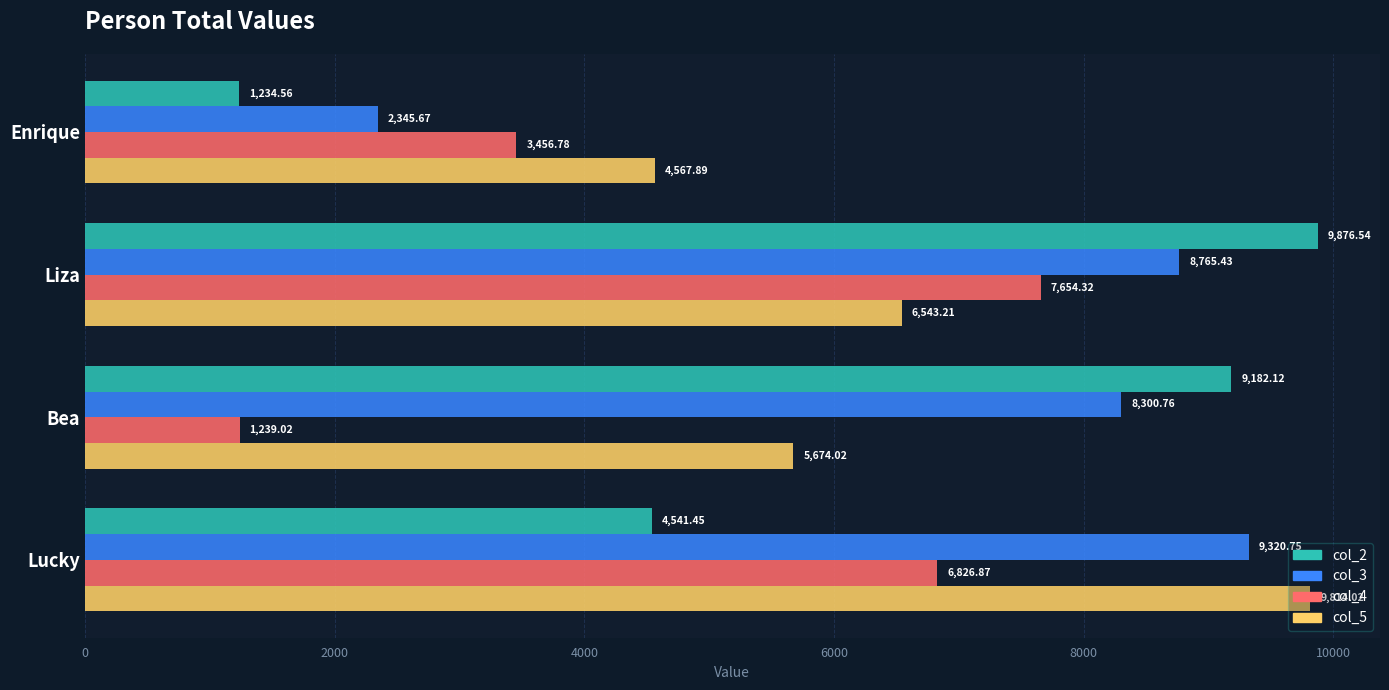

What is the difference between the maximum and second lowest values in the col_4 series?

4197.5